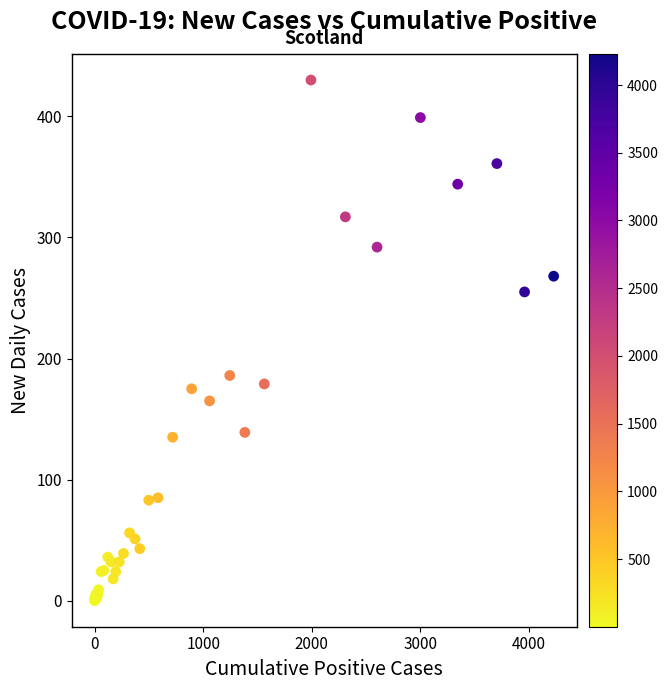

What Y value in the scatter plot is closest to 215?

186